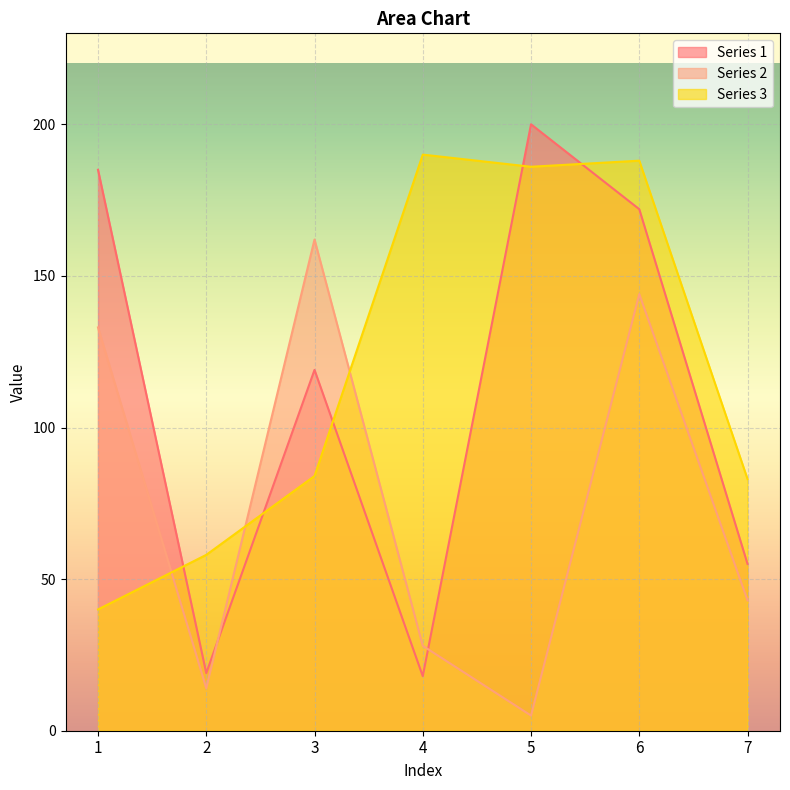

How many lines are shown in the chart?

3